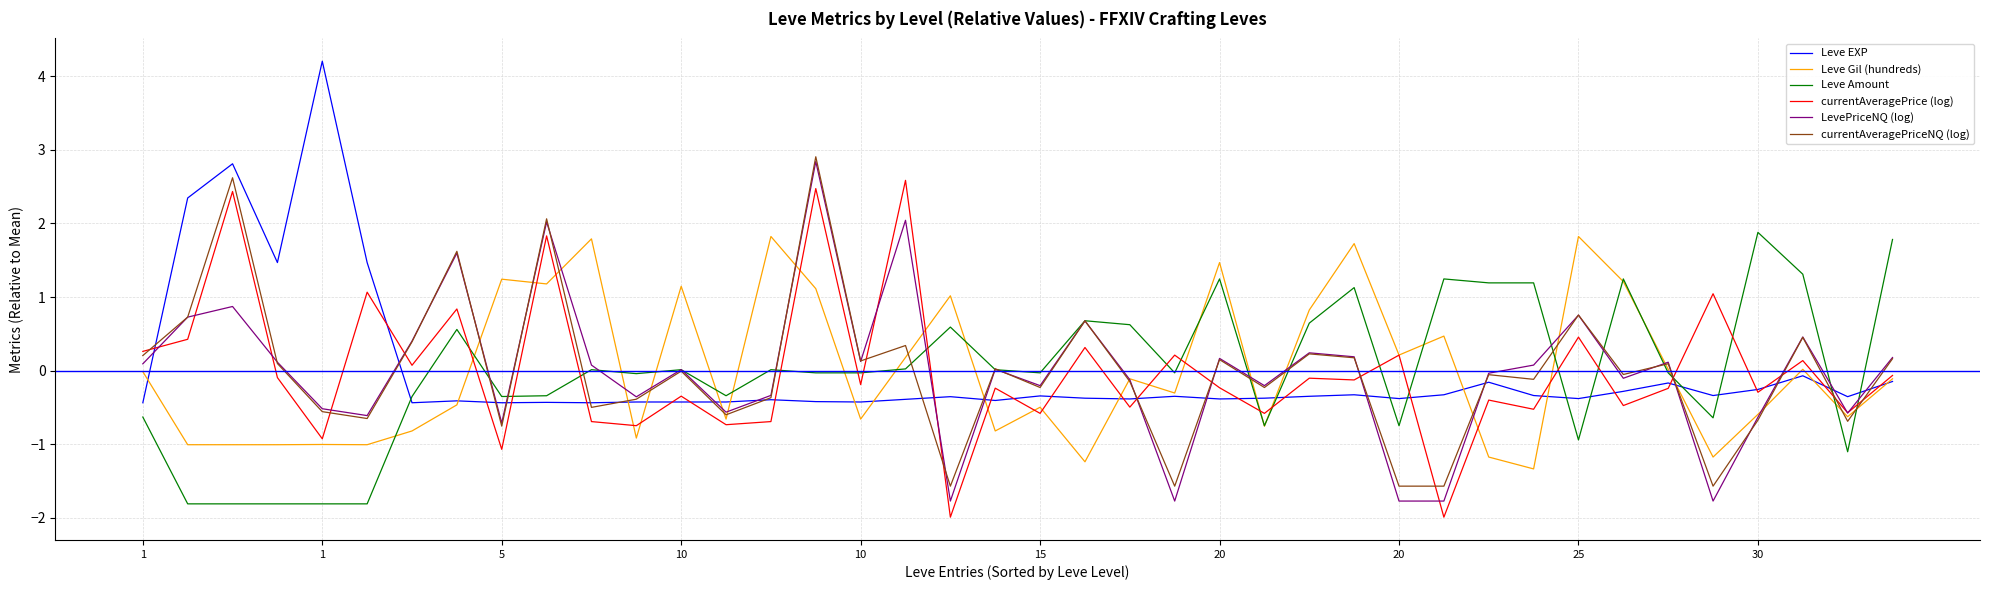

True or false: currentAveragePrice (log) has more than 1 points higher than both neighbors.

True